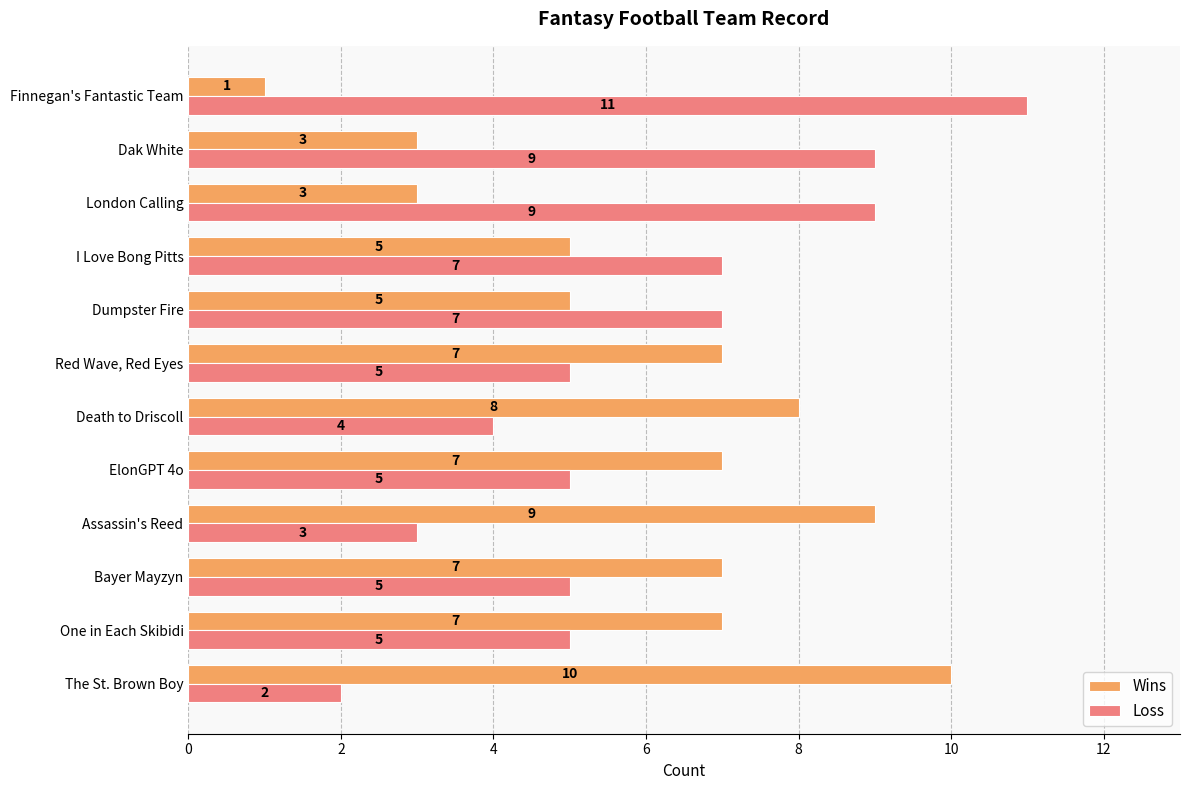

Which label corresponds to the smallest value in the chart?

Finnegan's Fantastic Team